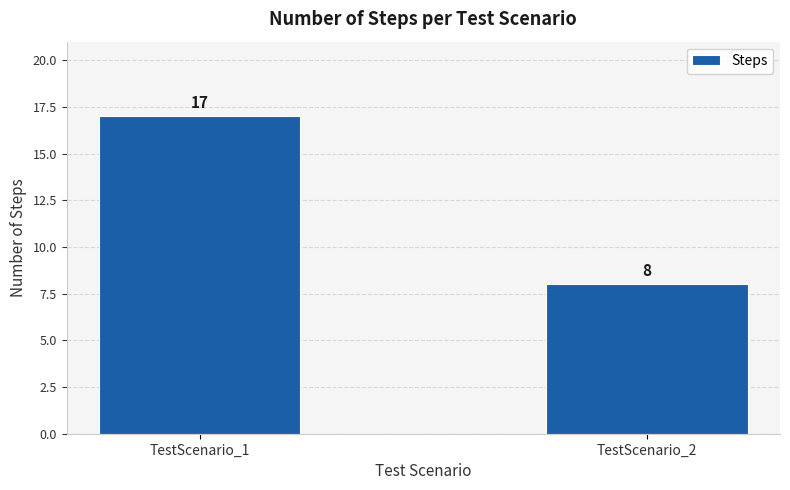

Count the values in the range 8 to 17.

2